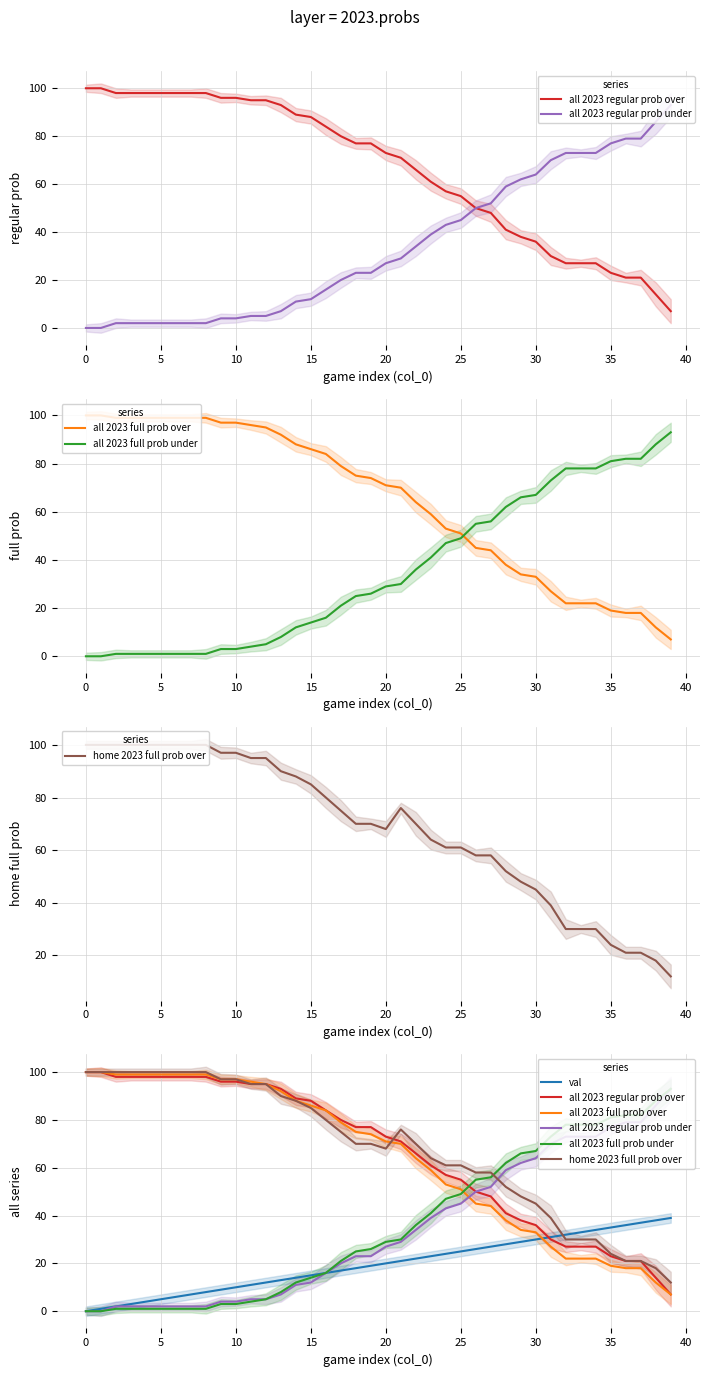

Which has a higher value, 39 or 22?

22